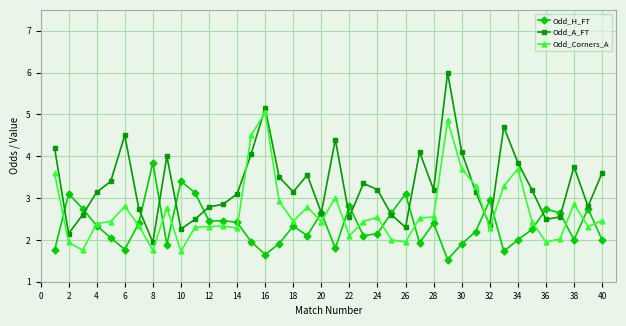

Which series has the widest spread of values?

Odd_A_FT